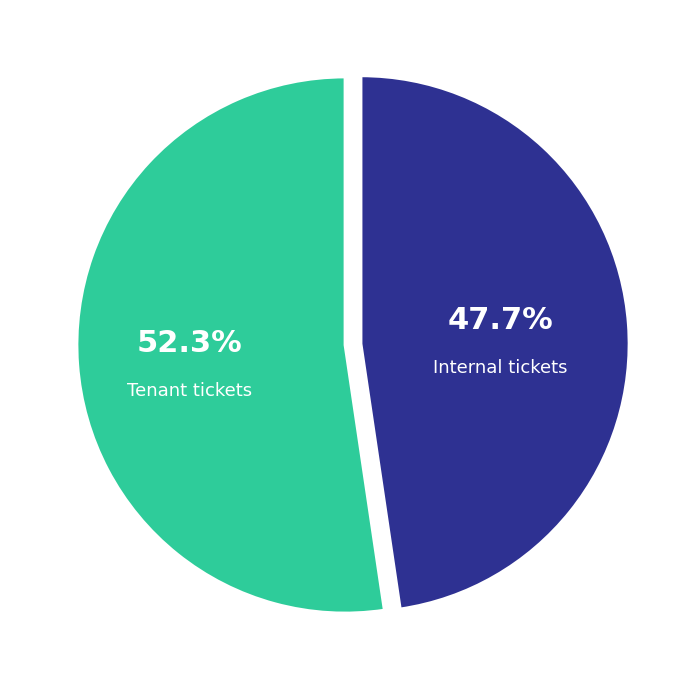

To the nearest percent, what is the difference between the largest and smallest slice percentages?

5%